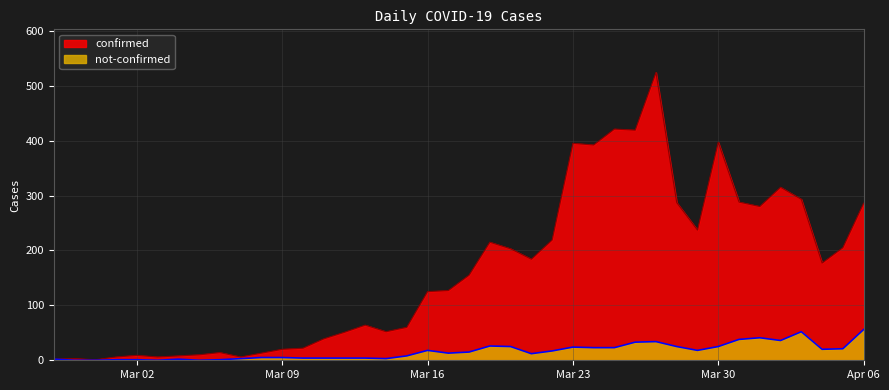

What is the difference between the maximum and second lowest values in the confirmed series?

522